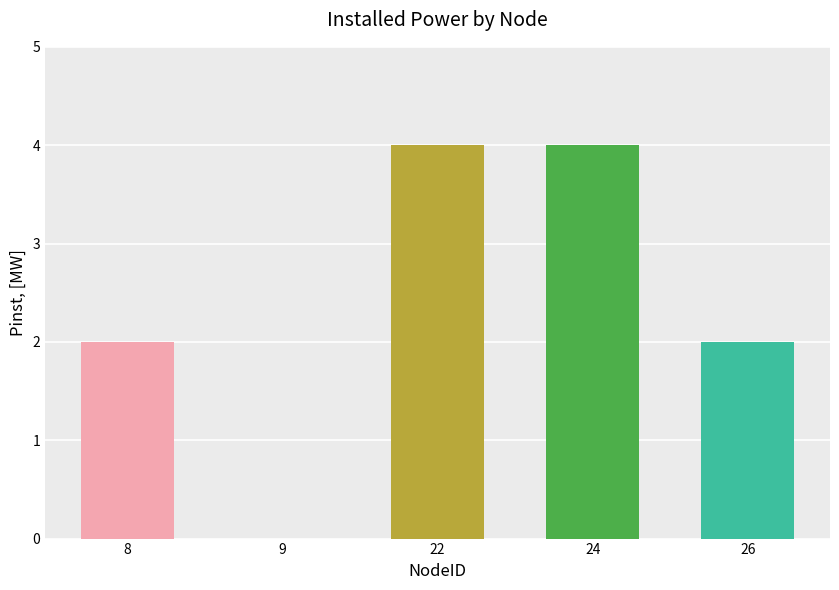

Between 24 and 9, which is larger?

24